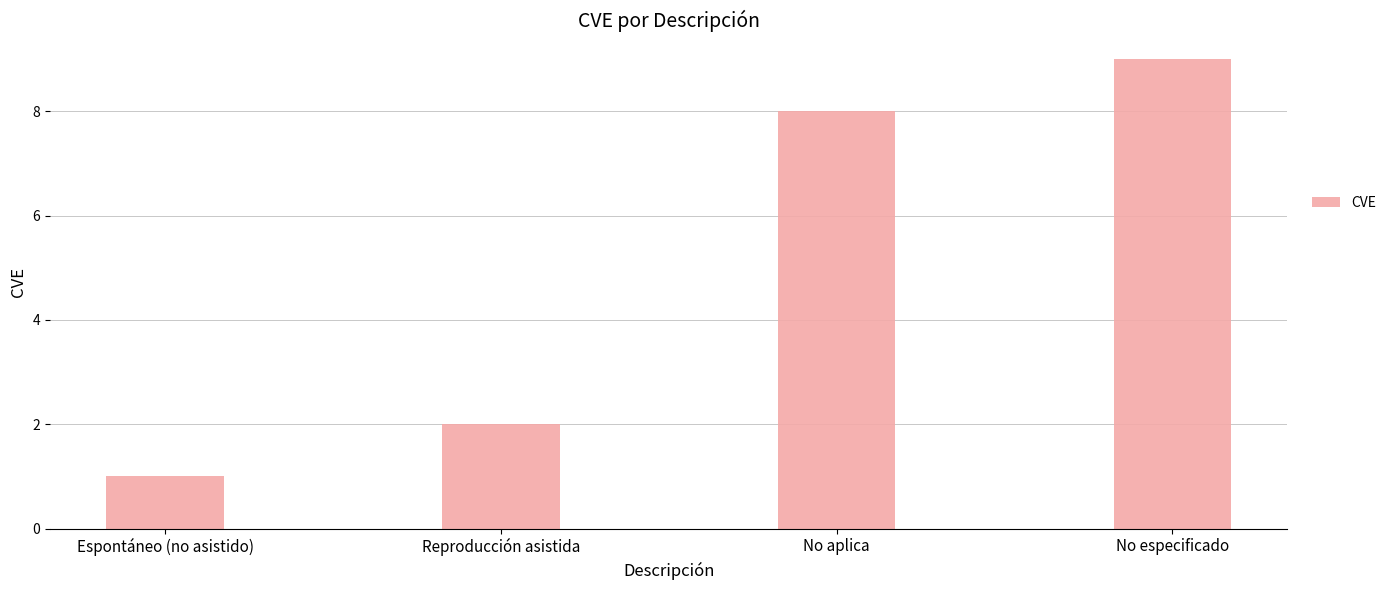

Reading left to right, list all the values displayed in this chart.

Espontáneo (no asistido)=1	Reproducción asistida=2	No aplica=8	No especificado=9